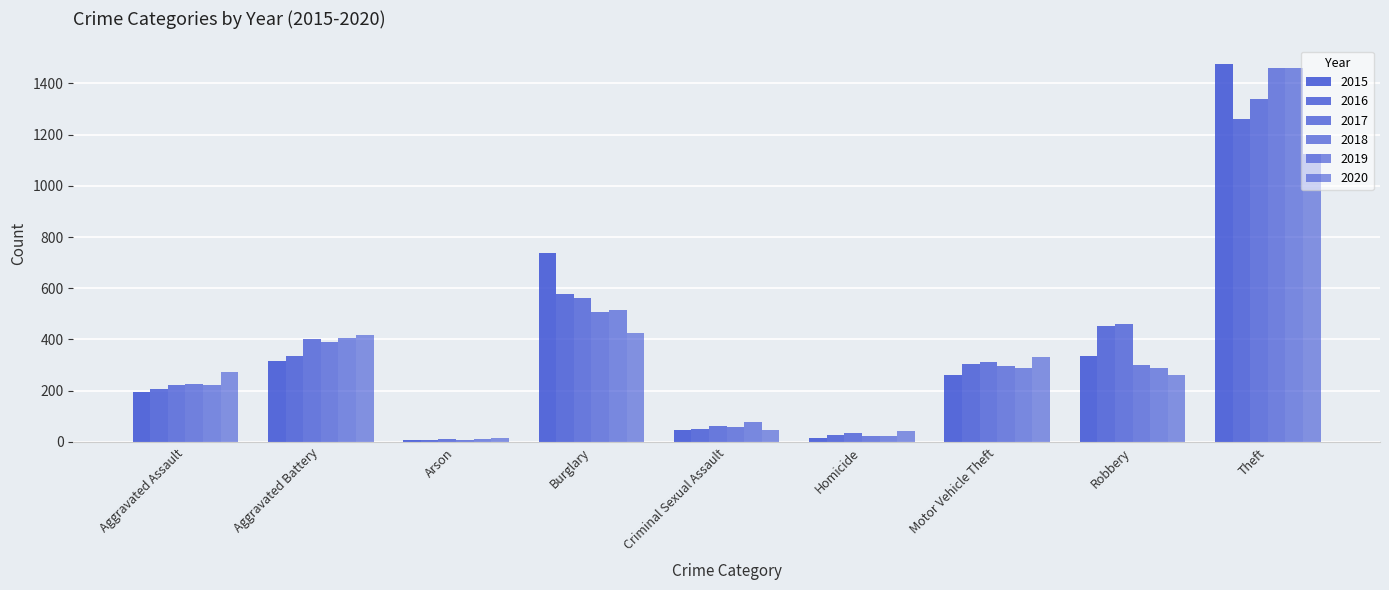

Rank the series by their maximum value, from highest to lowest.

2015, 2018, 2019, 2017, 2016, 2020